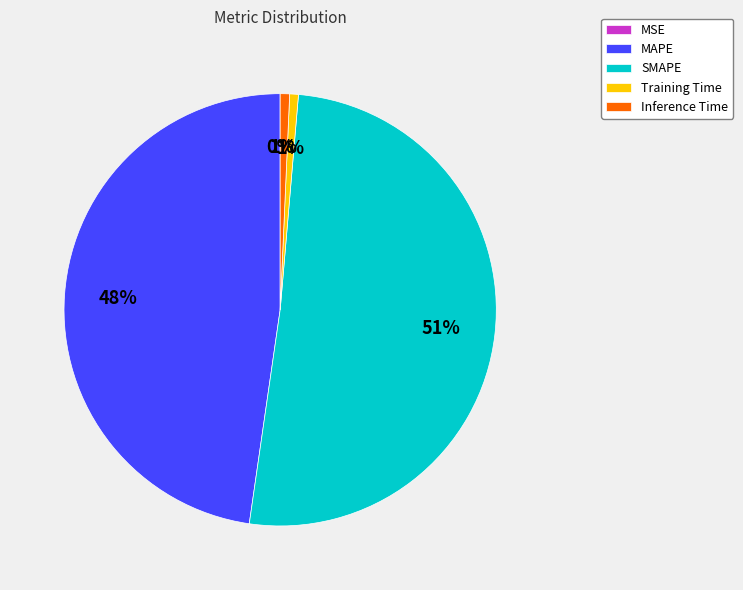

To the nearest percent, what percentage of the pie is Inference Time?

1%